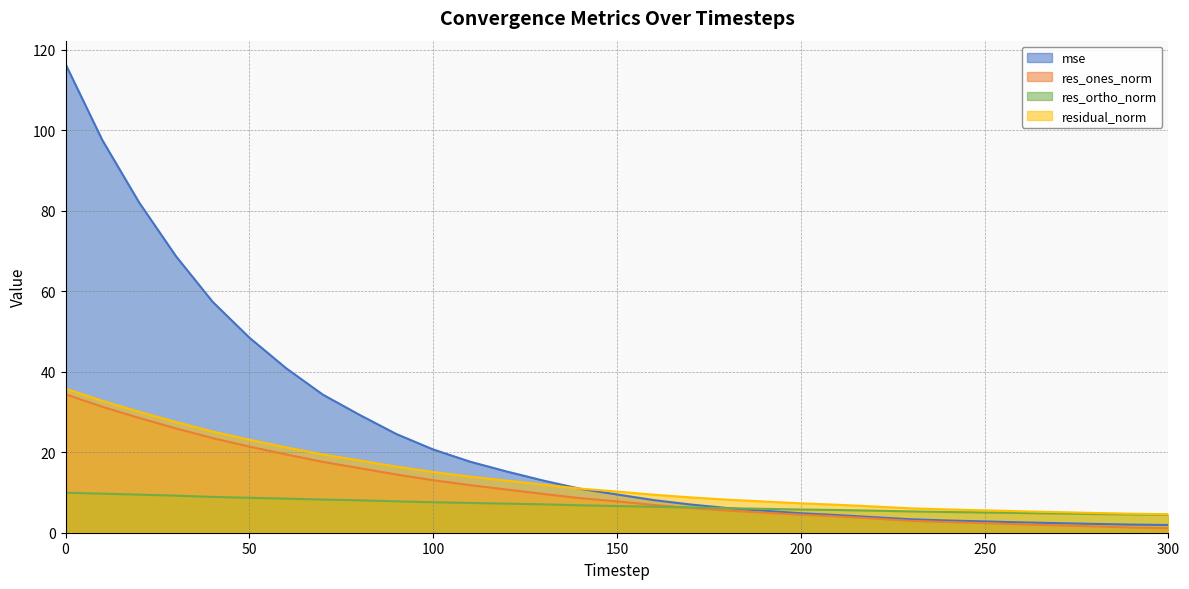

Rank the series by their maximum value, from highest to lowest.

mse, residual_norm, res_ones_norm, res_ortho_norm